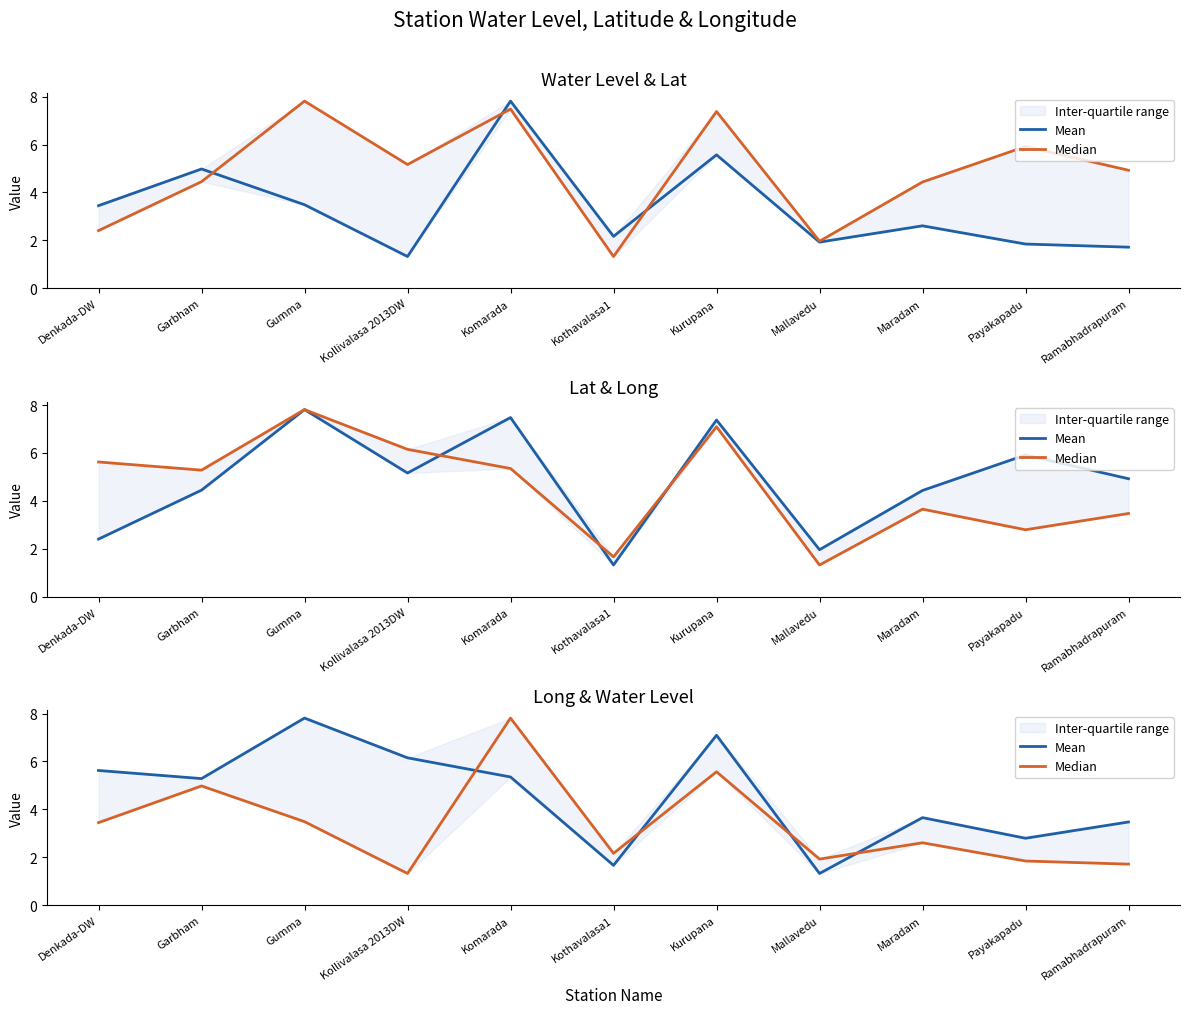

Reading left to right, what are all the values shown in this chart?

Mean: Denkada-DW=5.6	Garbham=5.3	Gumma=7.8	Kollivalasa 2013DW=6.2	Komarada=5.4	Kothavalasa1=1.7	Kurupana=7.1	Mallavedu=1.3	Maradam=3.7	Payakapadu=2.8	Ramabhadrapuram=3.5
Median: Denkada-DW=3.5	Garbham=5.0	Gumma=3.5	Kollivalasa 2013DW=1.3	Komarada=7.8	Kothavalasa1=2.2	Kurupana=5.6	Mallavedu=1.9	Maradam=2.6	Payakapadu=1.9	Ramabhadrapuram=1.7